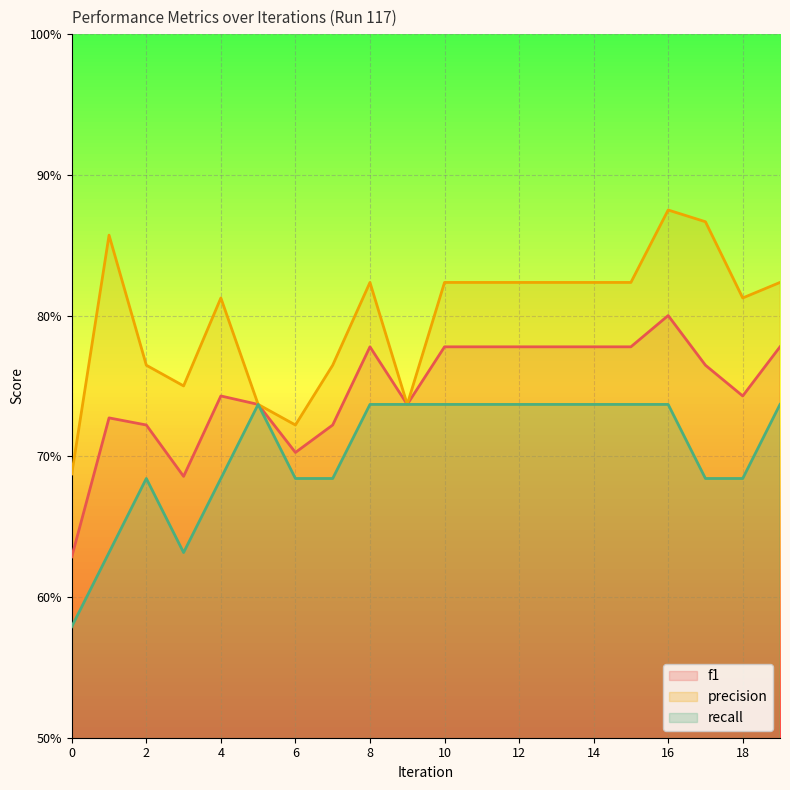

List the series in order of their overall mean, highest first.

precision, f1, recall